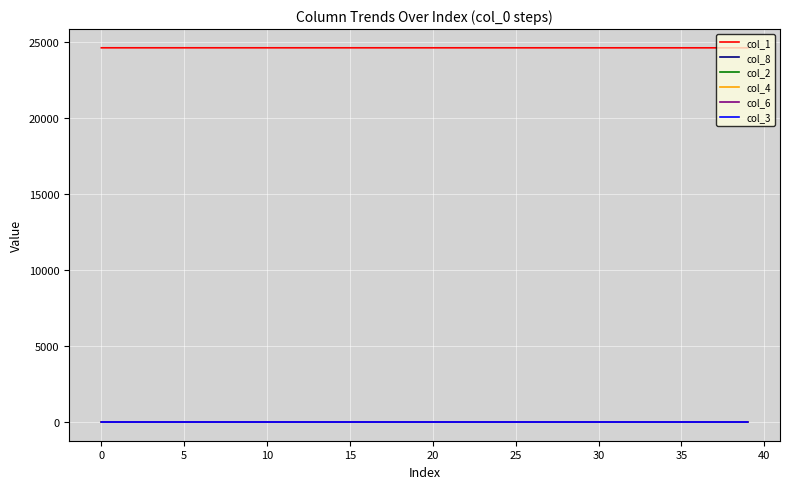

What are all the series names shown in the legend?

col_1, col_8, col_2, col_4, col_6, col_3